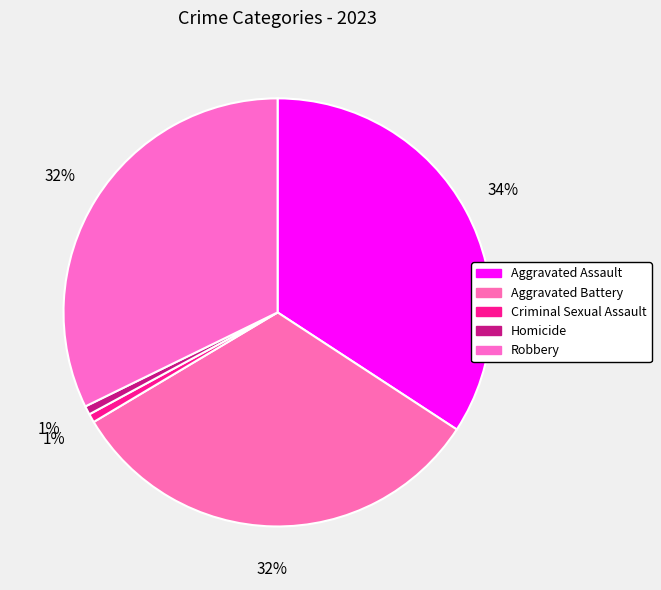

How many slices are in this pie chart?

5